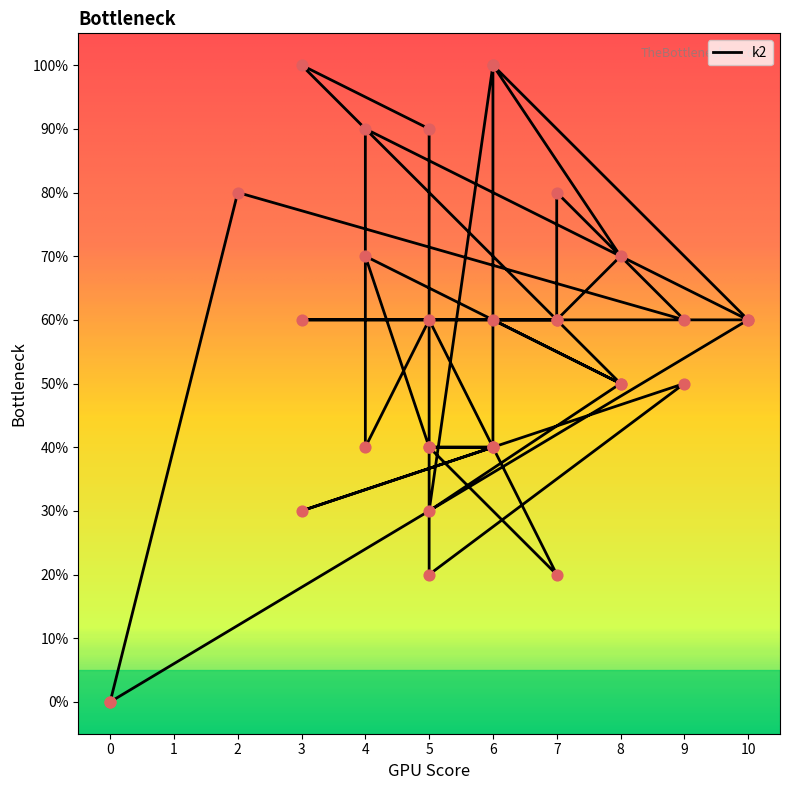

What is the change in value from 6 to 3?

-3